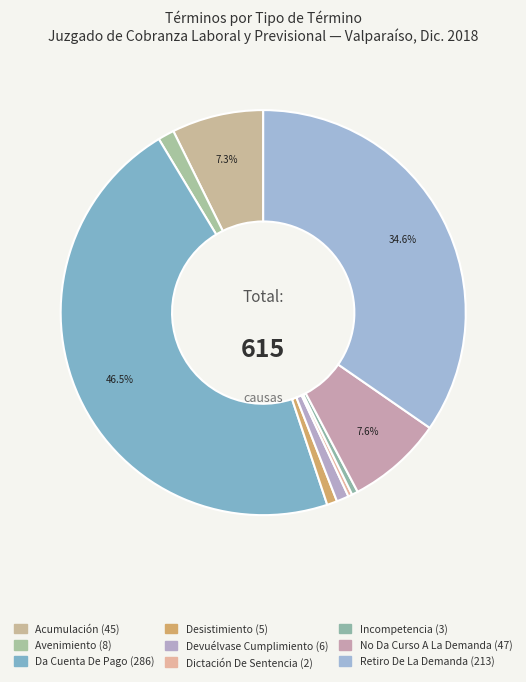

To the nearest percent, what percentage of the pie is Retiro De La Demanda?

35%